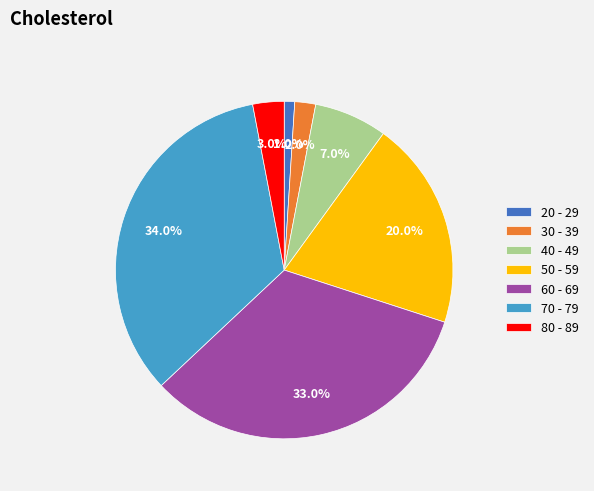

Which category has the biggest portion of the pie?

70 - 79